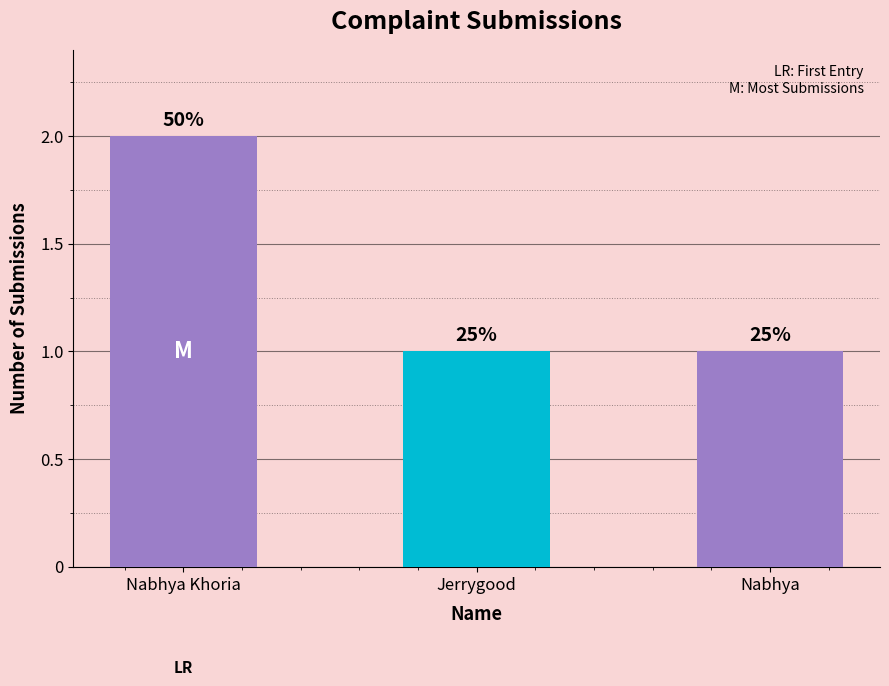

Does the chart contain any negative values?

No